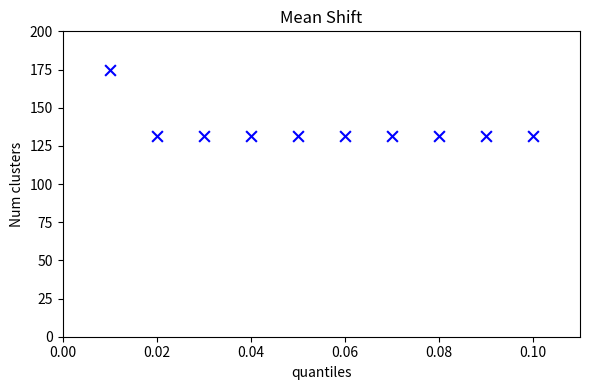

What is the range of Y values (max minus min)?

43.8